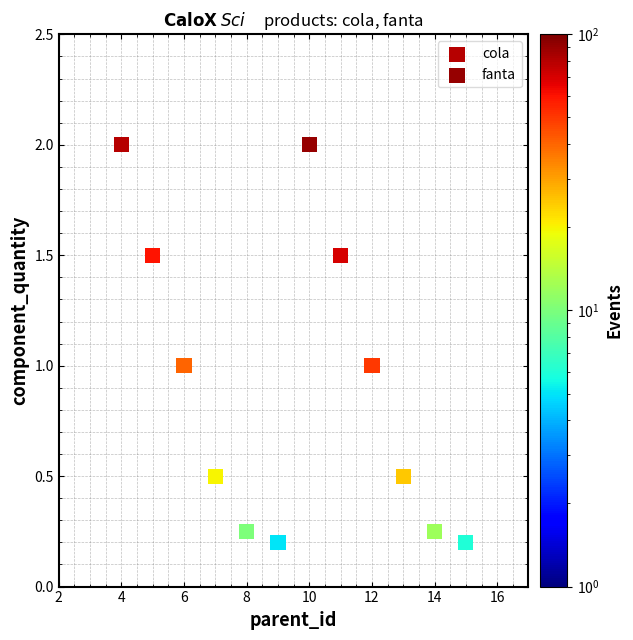

What are all the series names shown in the legend?

cola, fanta